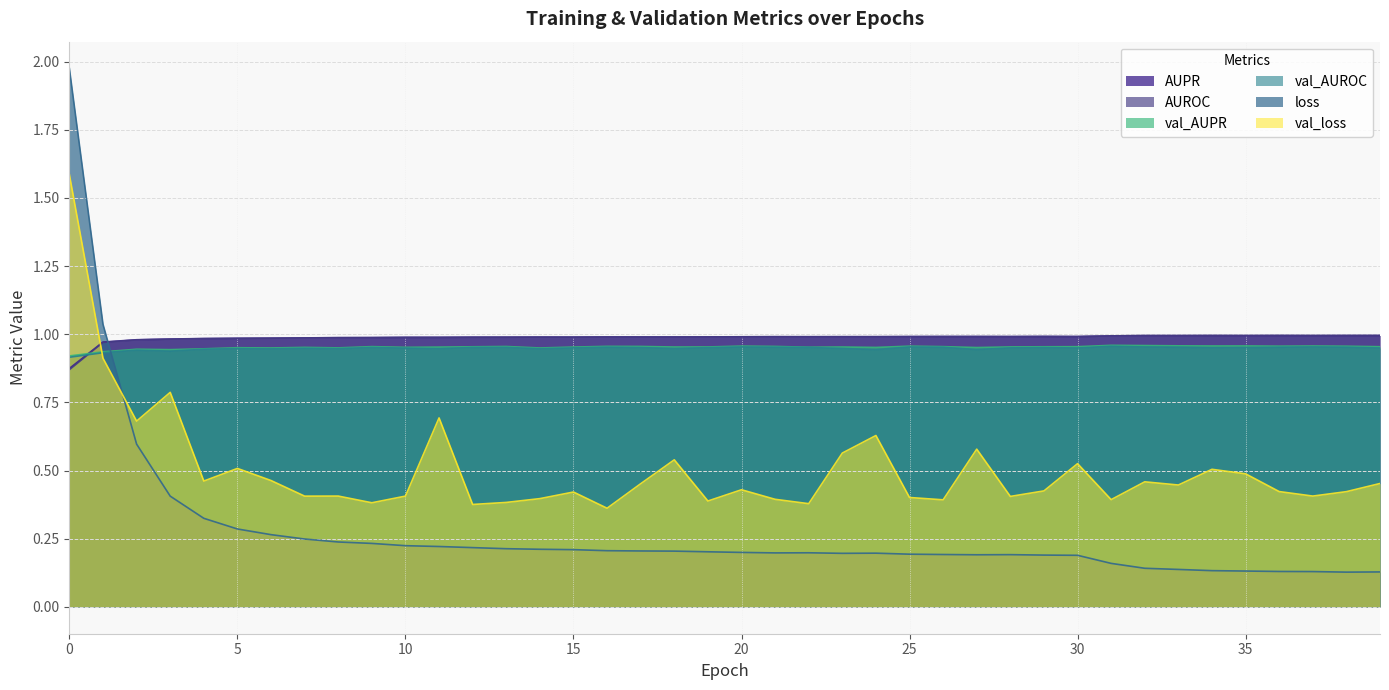

What is the maximum value for AUPR?

1.0